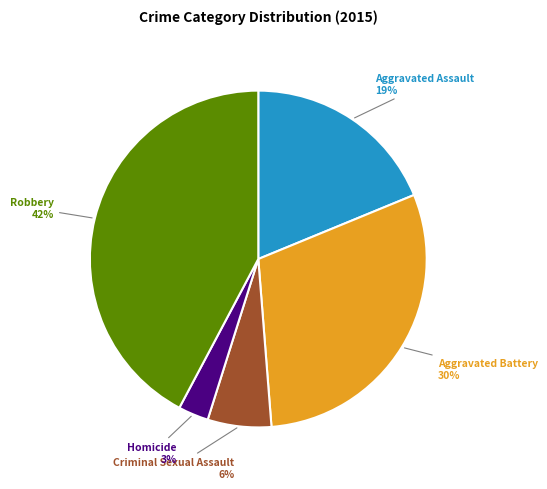

To the nearest percent, what is the difference between the Aggravated Battery and Aggravated Assault slice percentages?

11%